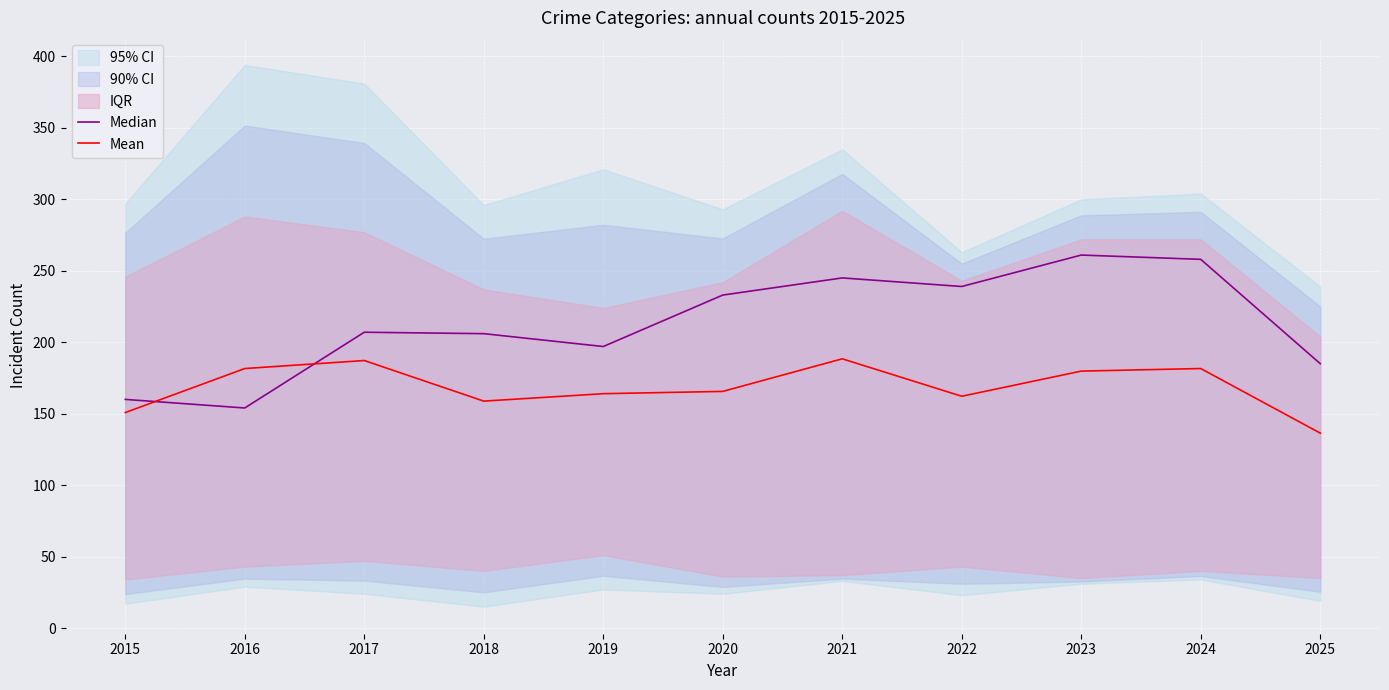

The Mean series shows 264.4 at 2018. True or false?

False